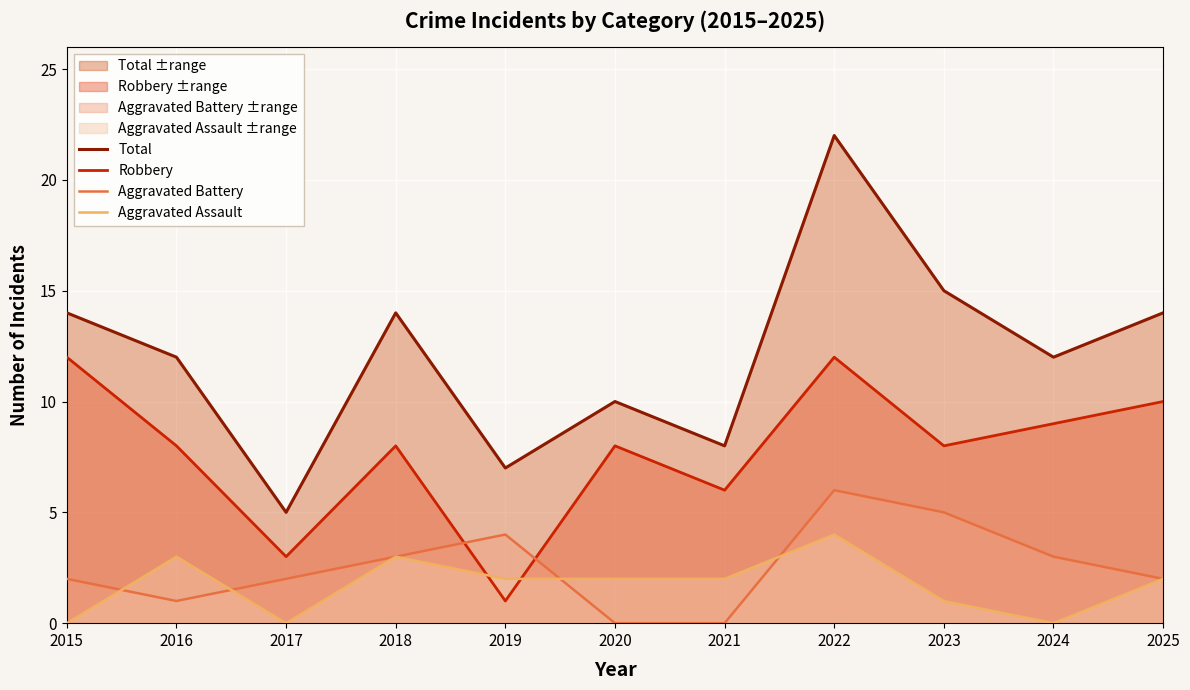

What is the spread (max minus min) of values at 2023?

14